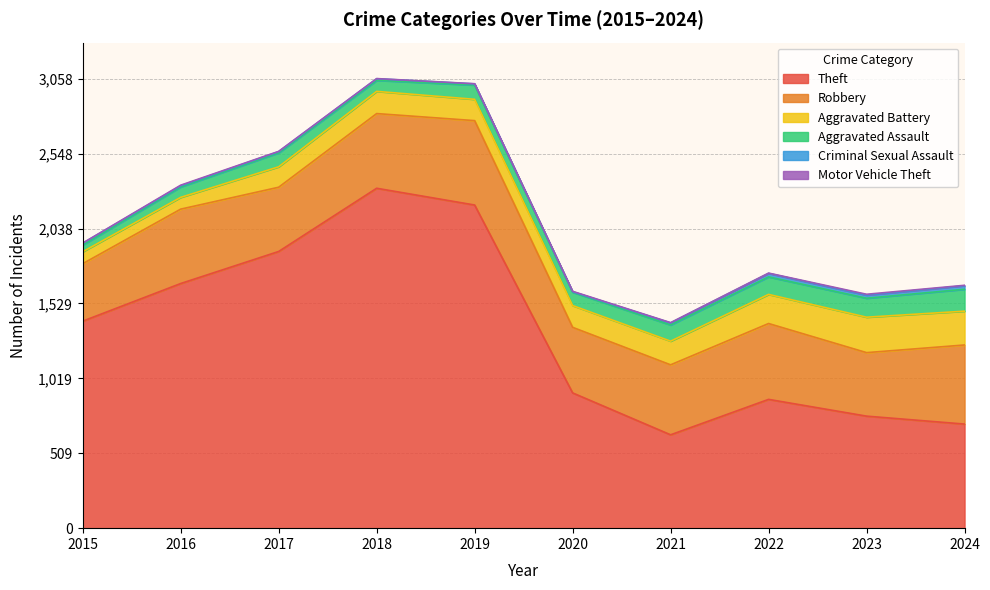

What value does the Aggravated Assault series have at 2023, to the nearest 10?

130